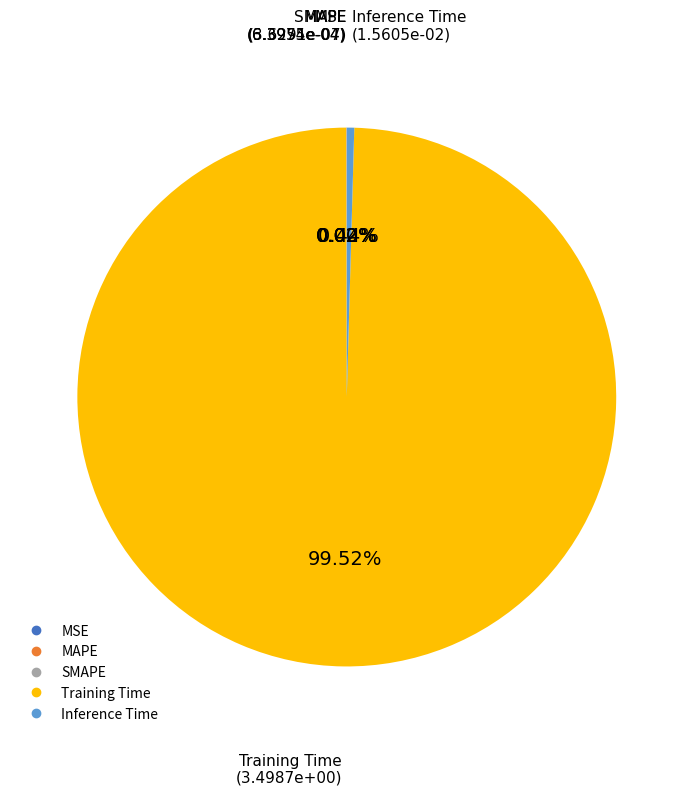

To the nearest percent, what is the difference between the largest and smallest slice percentages?

100%